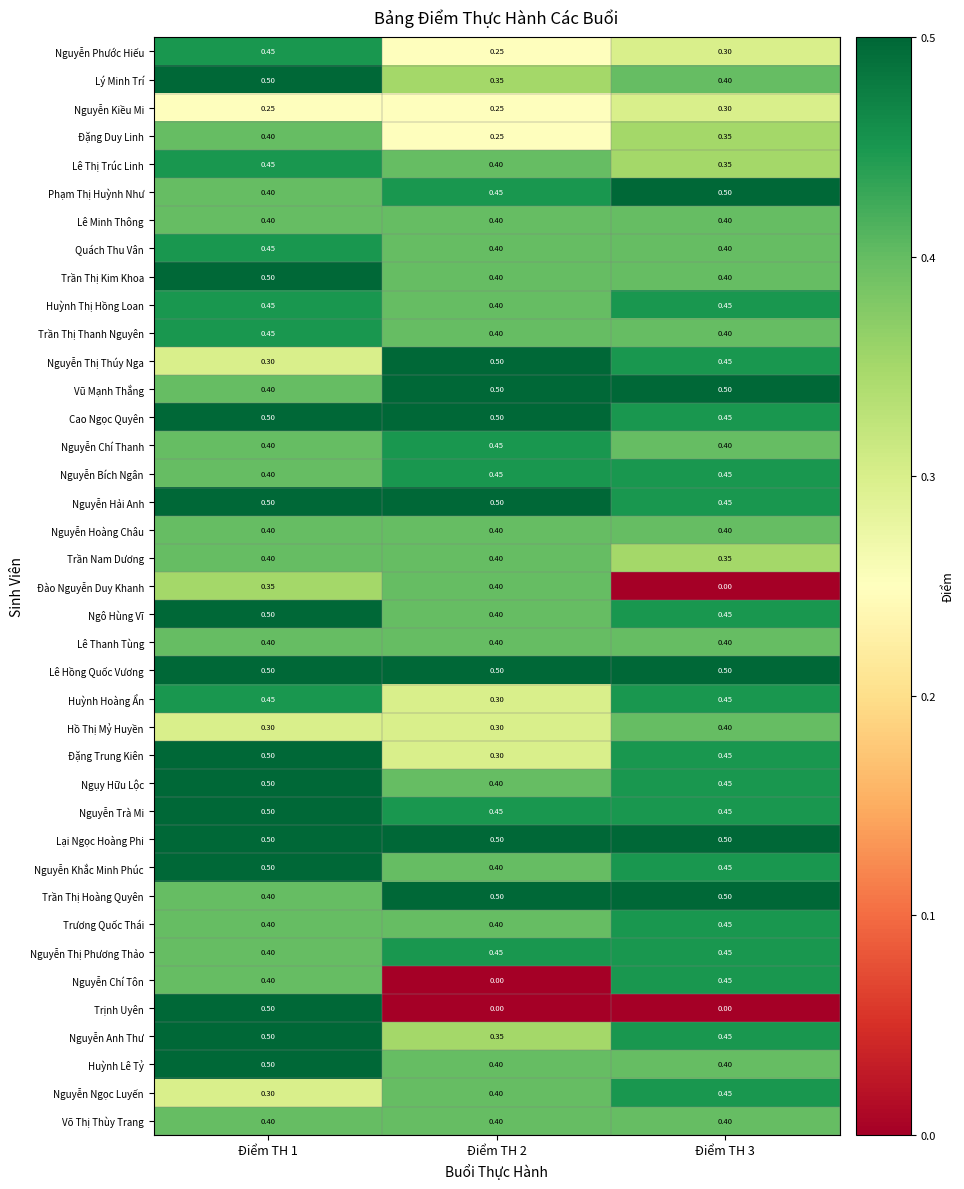

Which series changed the most between Điểm TH 1 and Điểm TH 3?

Trịnh Uyên